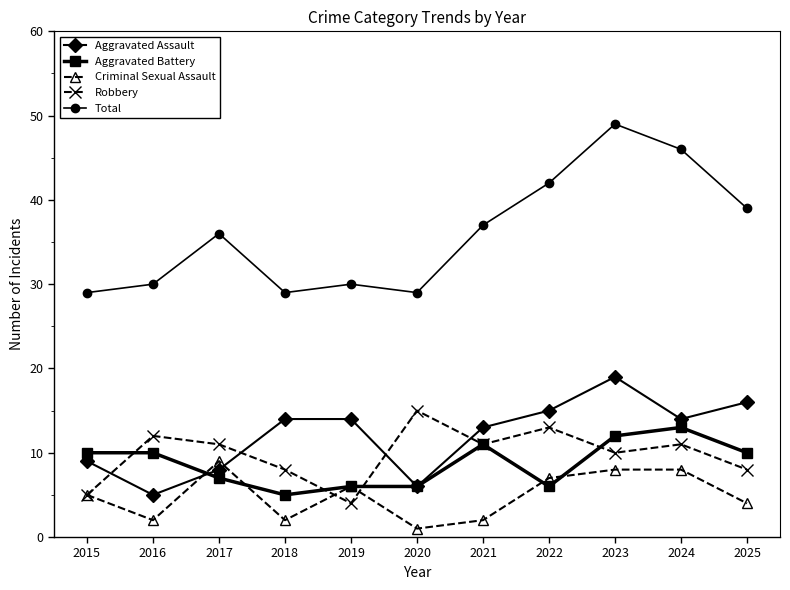

What is the difference between the highest and lowest values at 2017?

29